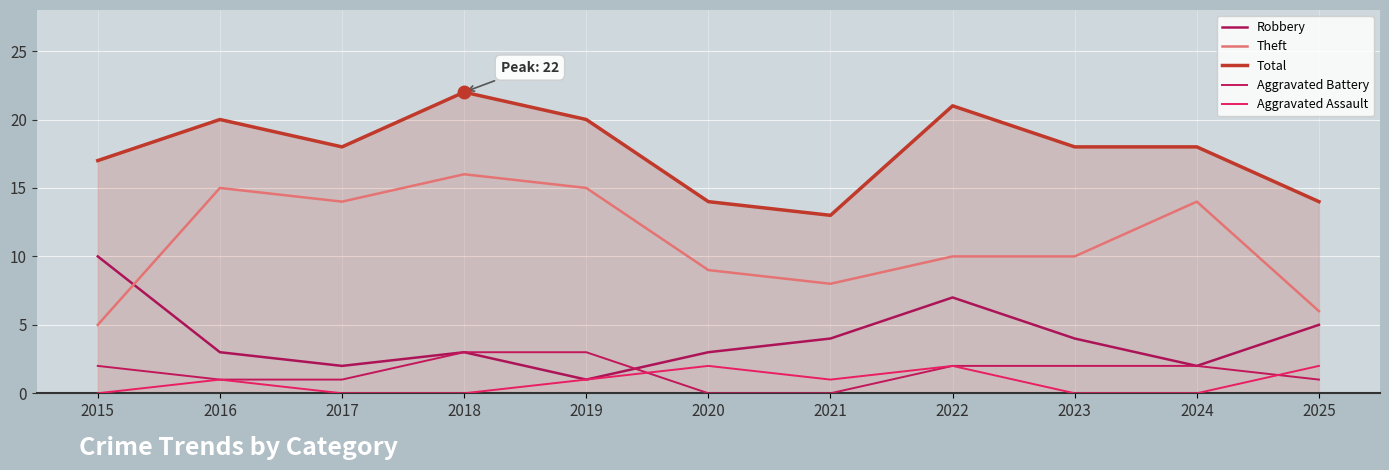

Which series has the largest range (max minus min)?

Theft